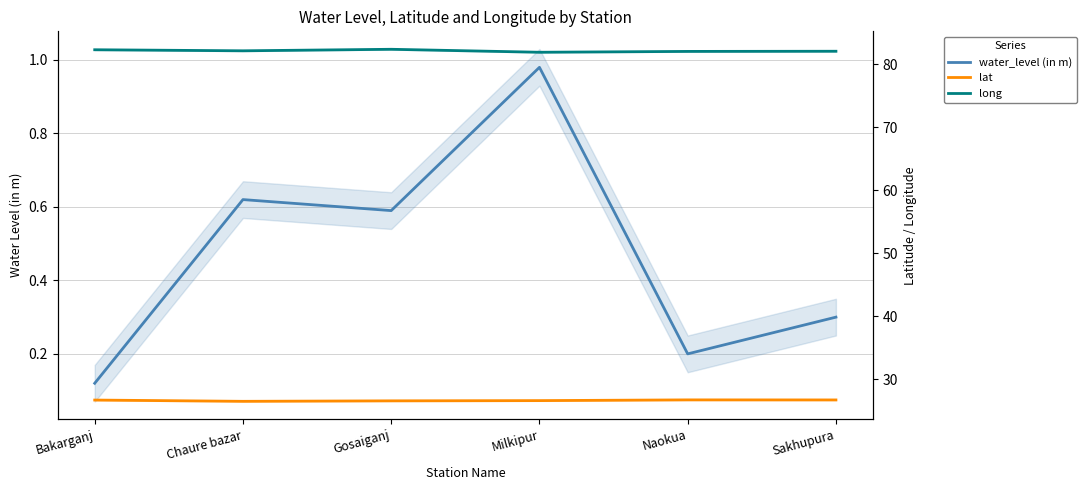

At which category is the sum across all series the highest?

Gosaiganj